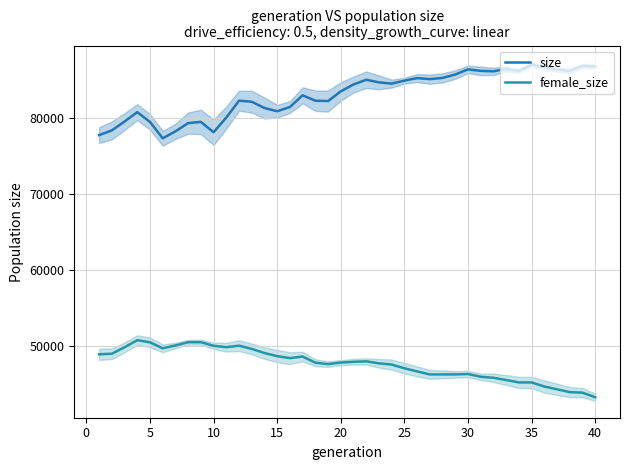

Does the chart have visible grid lines?

Yes